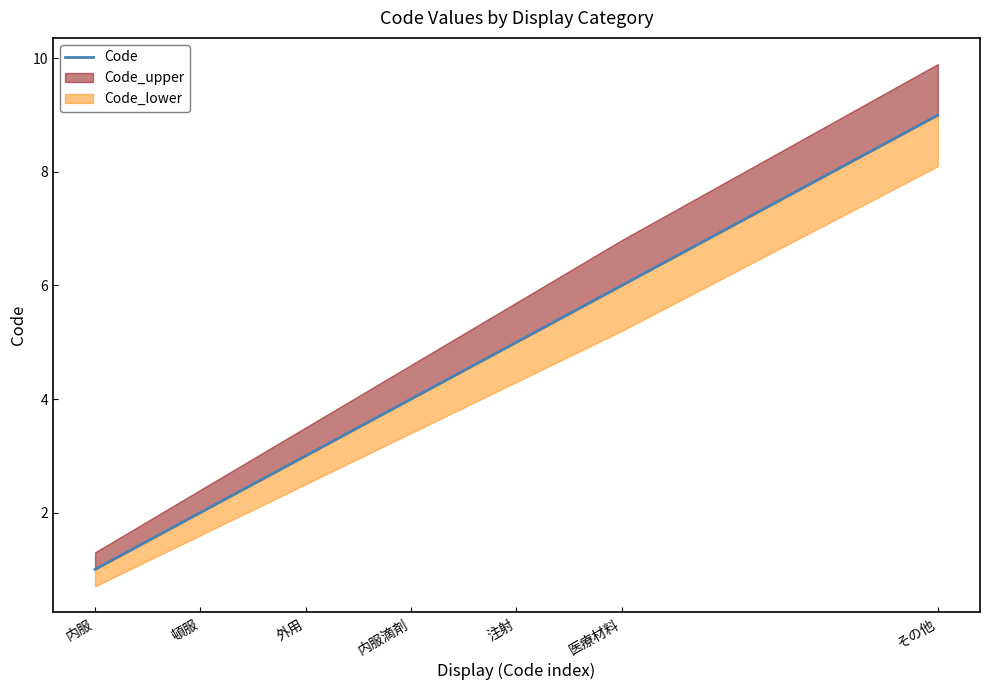

What is the change in value from 内服 to 頓服?

+1